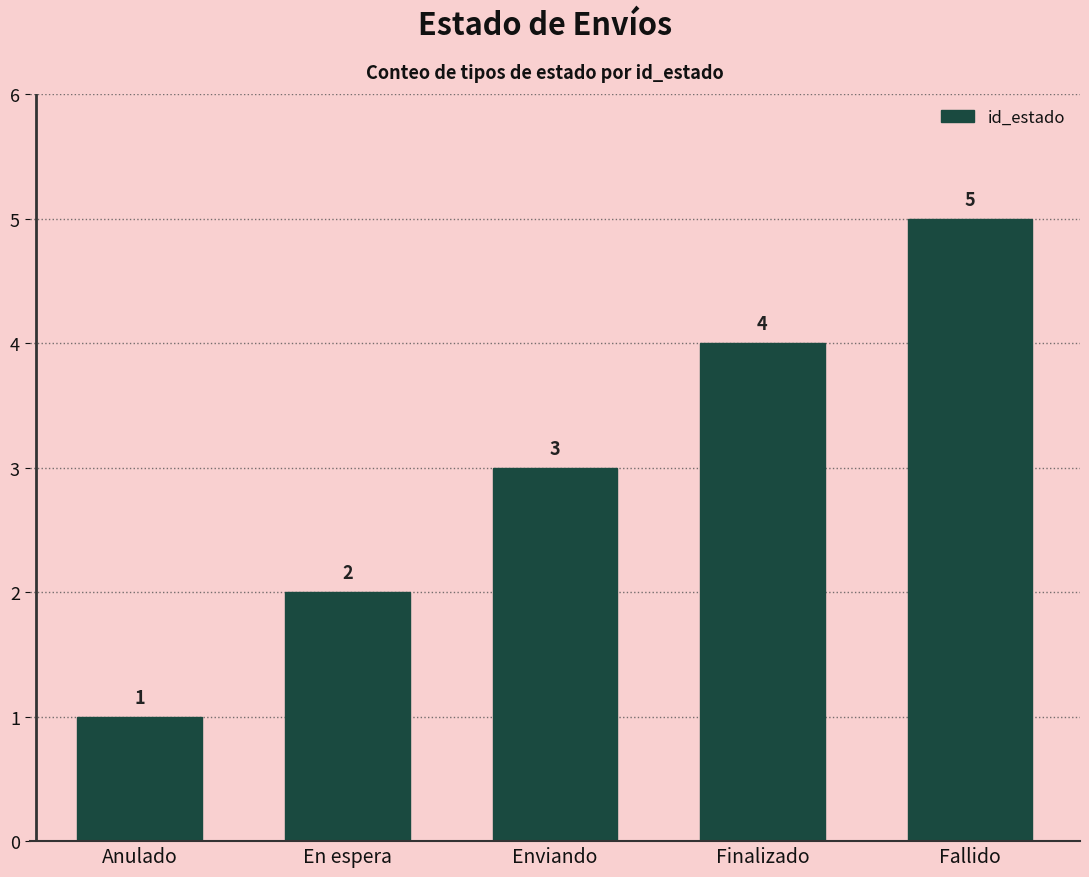

The value at Anulado is 2. True or false?

False